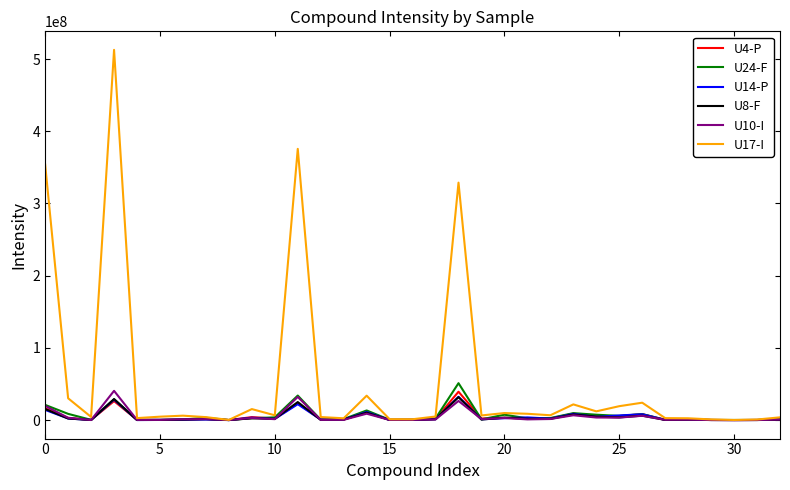

Which series has the largest range (max minus min)?

U17-I